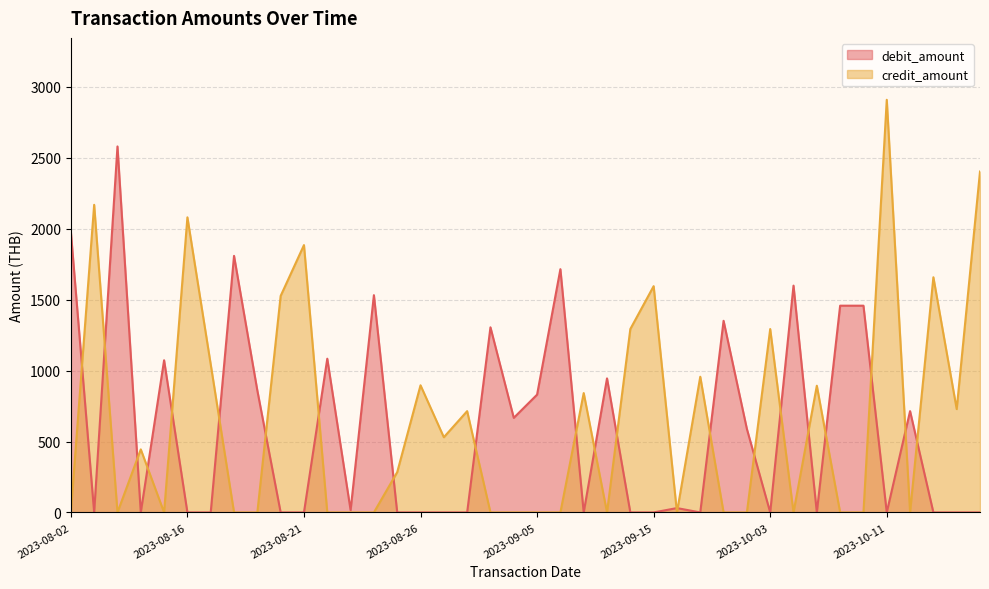

Which series has the widest spread of values?

credit_amount